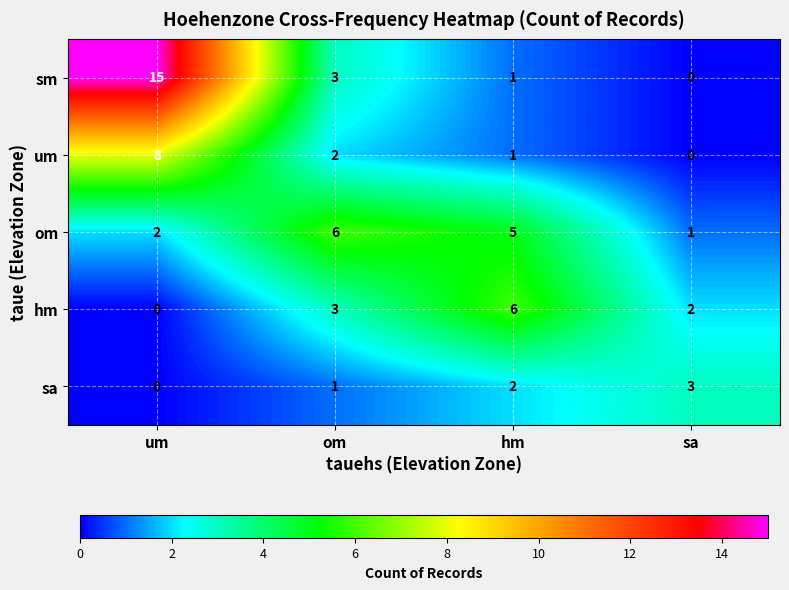

At which category does the chart reach its peak across all series?

um